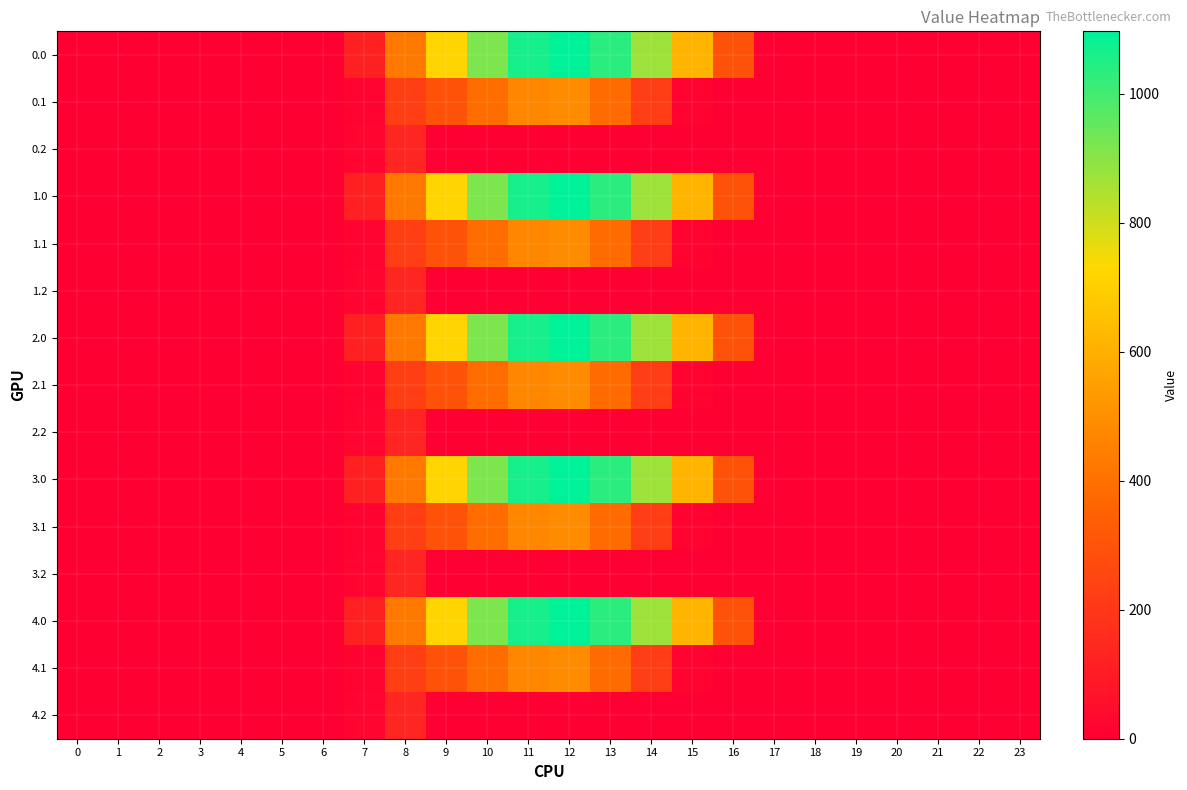

At which category is the sum across all series the highest?

12